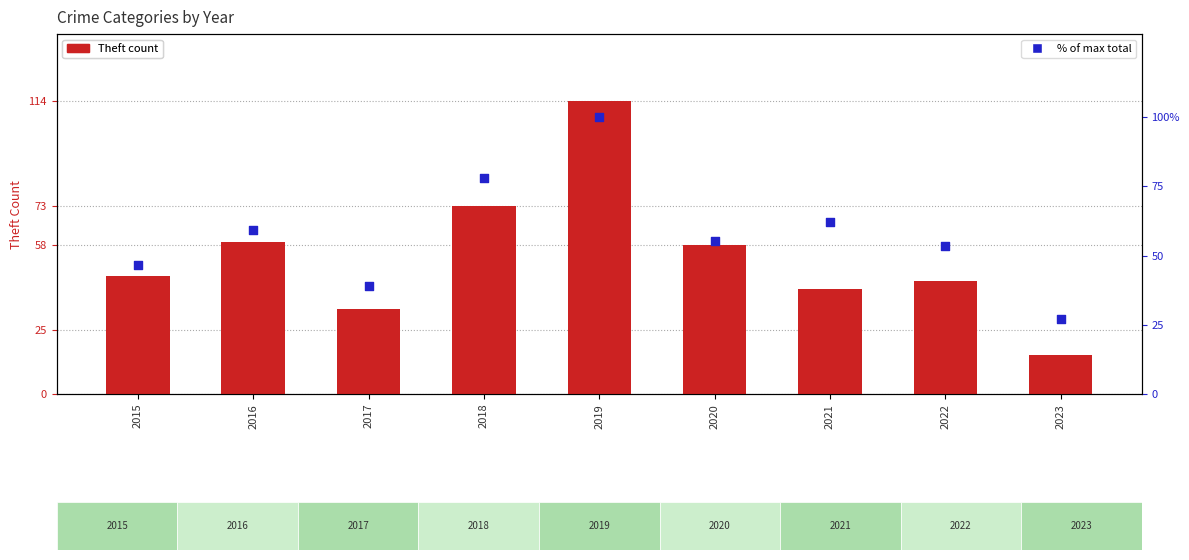

Is the value of % of max total (rank) at 2023 greater than the value of Theft (transformed count) at 2021?

No